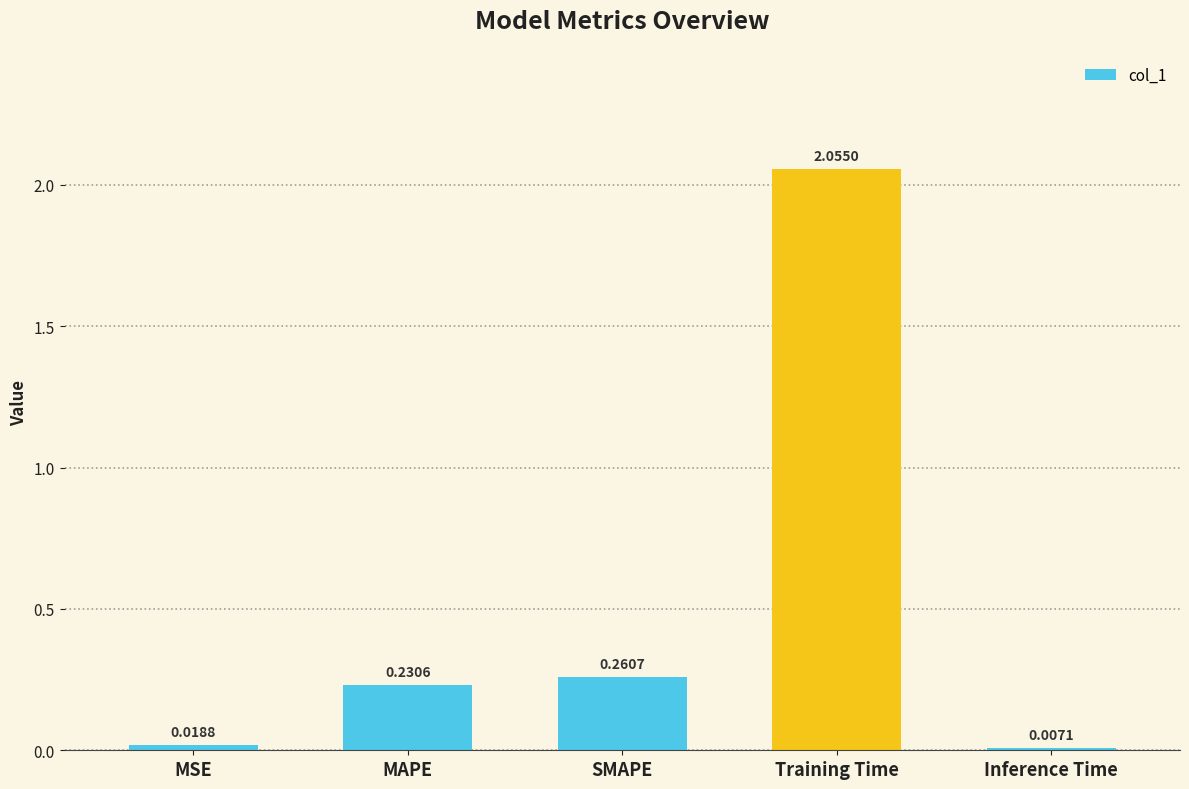

Which label corresponds to the largest value in the chart?

Training Time